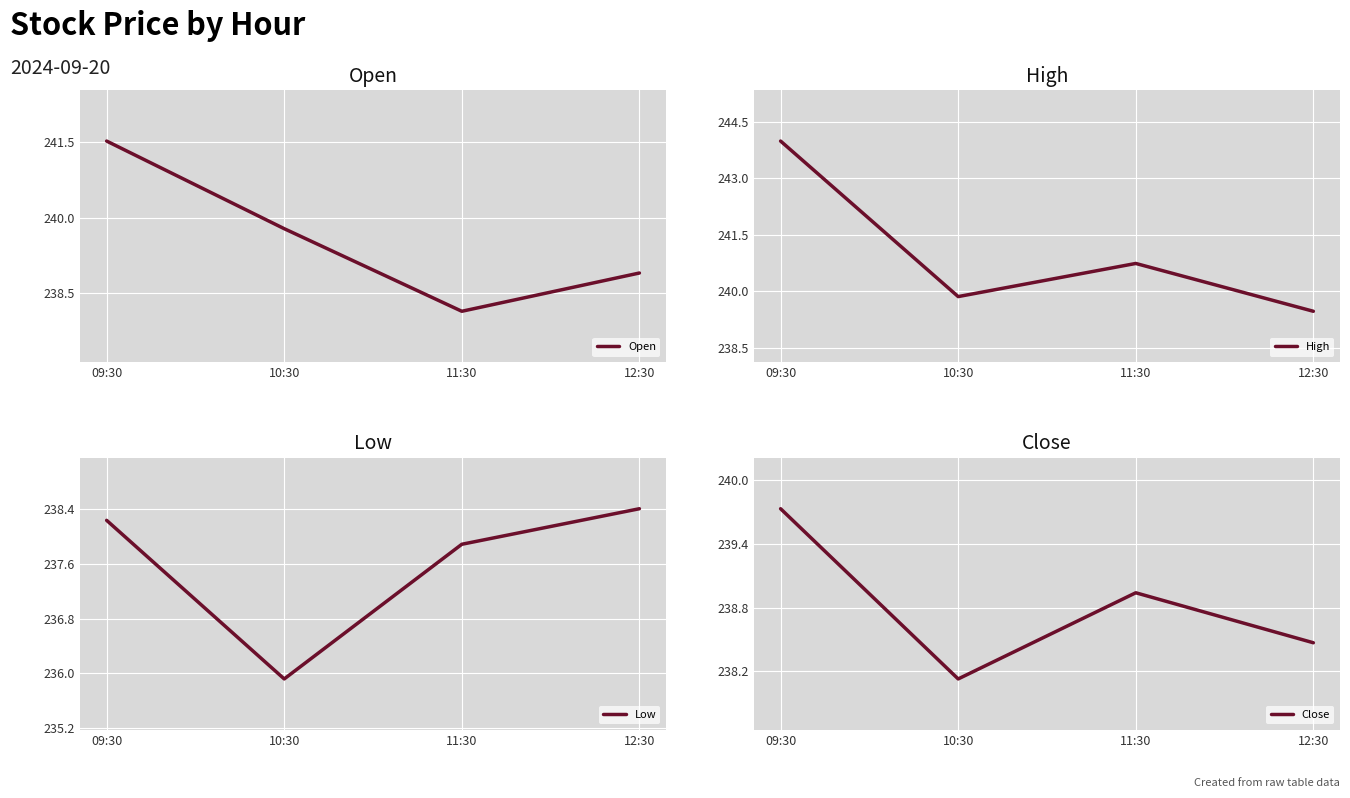

At 10:30, list the series in order from smallest to largest.

Low, Close, Open, High